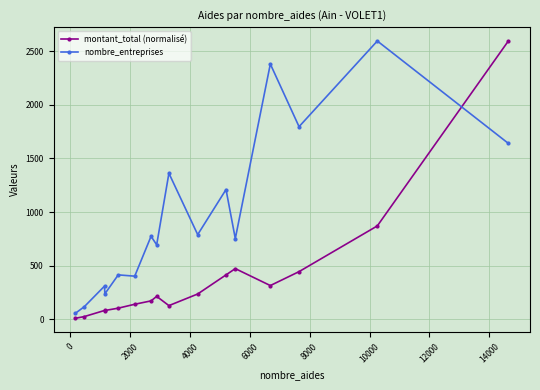

What is the greatest value displayed?

2597.0